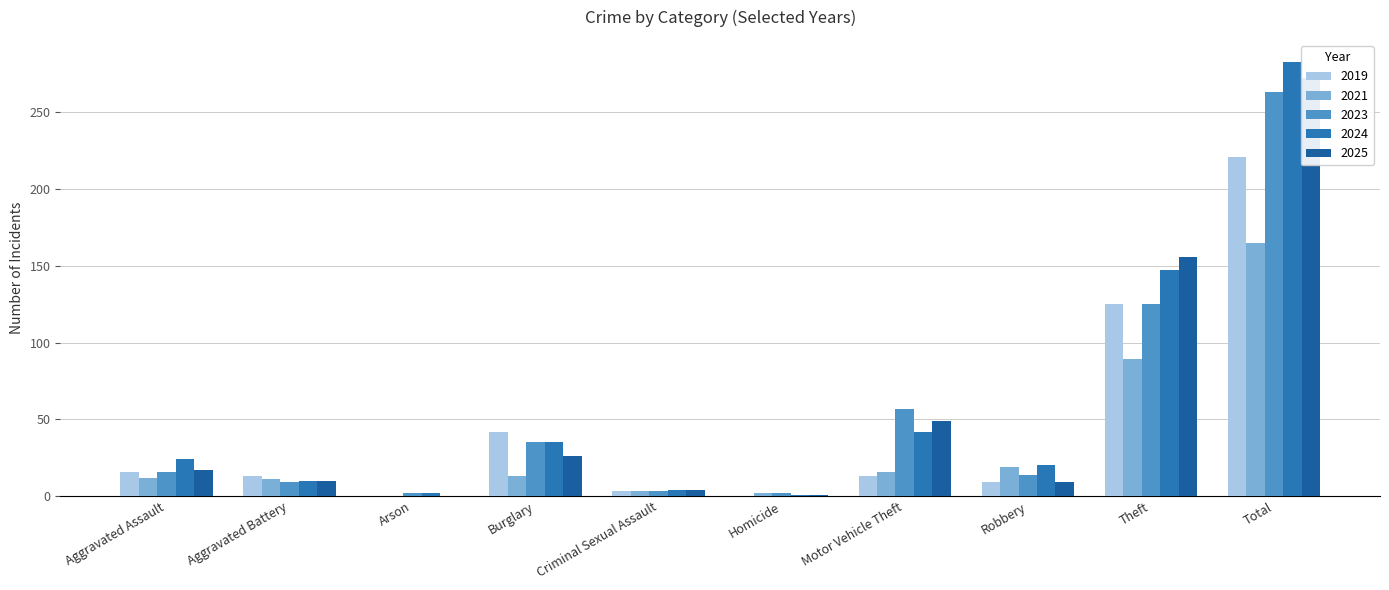

What is the total value across all series at Homicide?

6